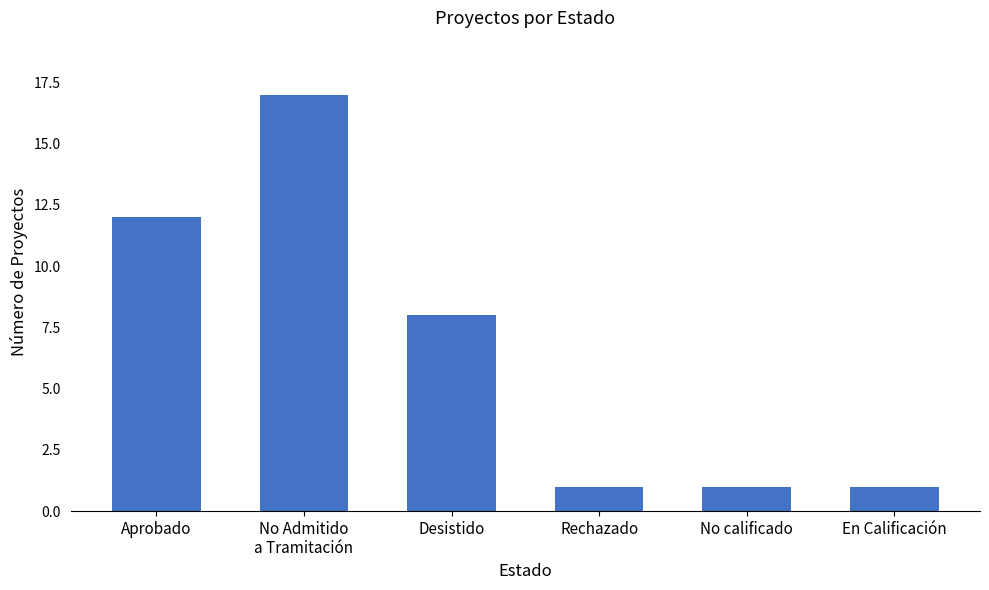

What is the label of the 6th bar from the right?

Aprobado